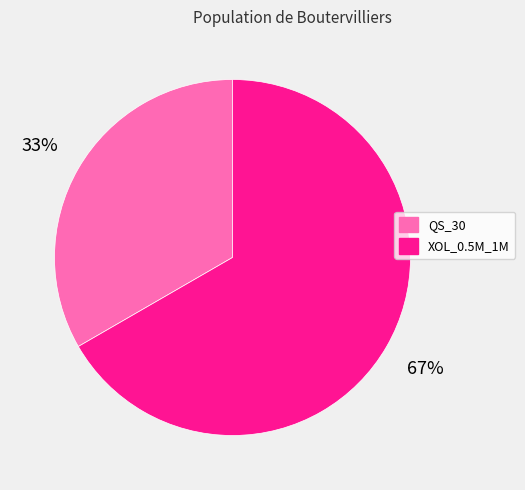

Approximately how many times larger is the value at XOL_0.5M_1M compared to QS_30?

2.0